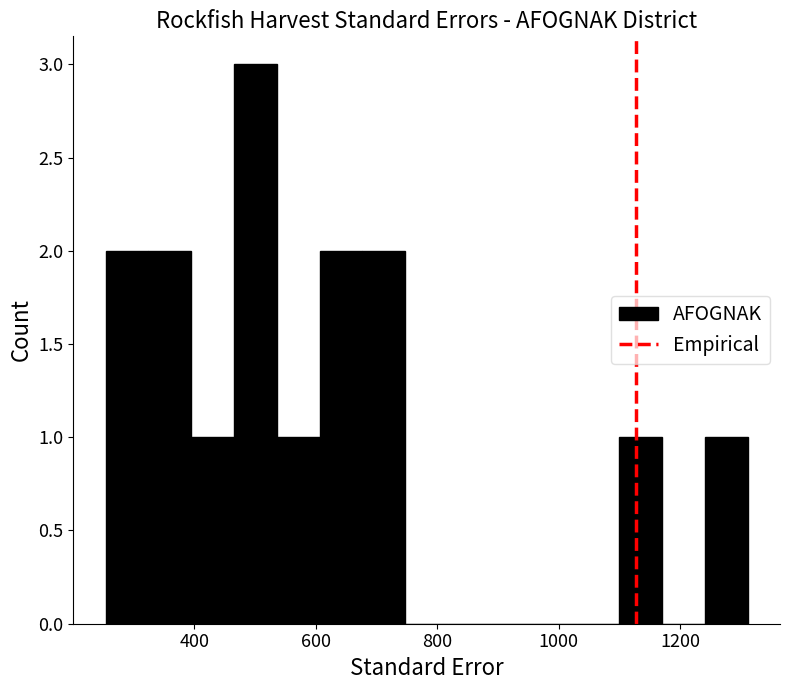

Around what value on the x-axis is the tallest bar? Give the approximate position of its centre, as read against the axis.

500